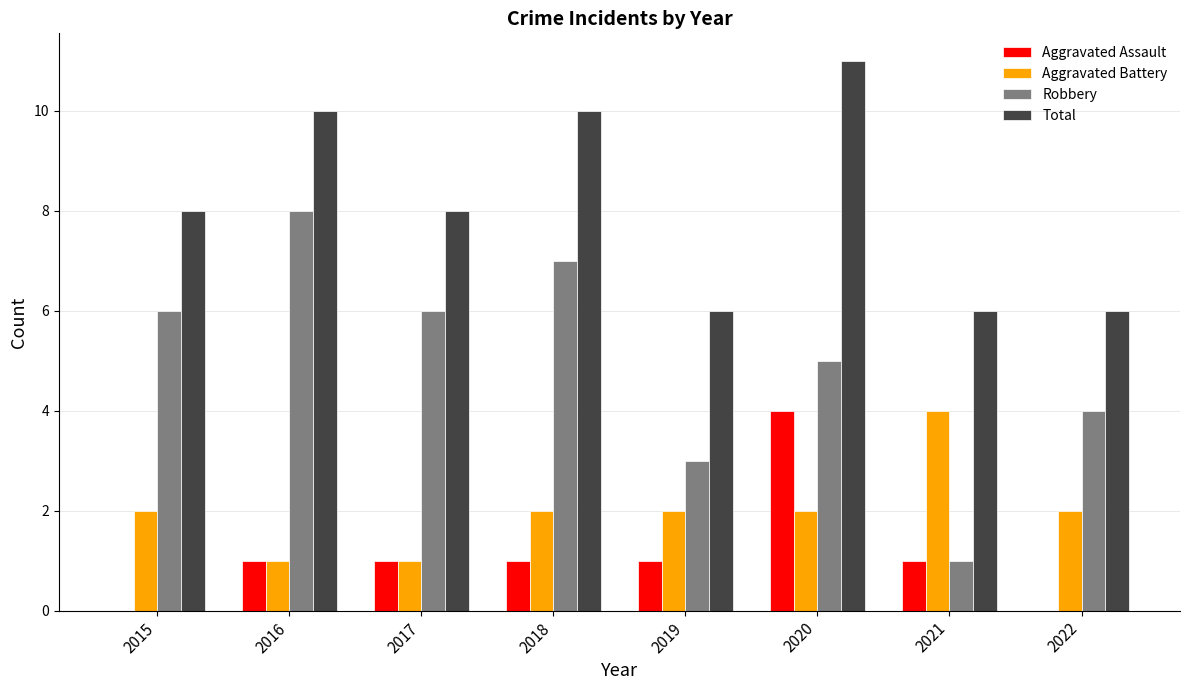

Which series has the largest range (max minus min)?

Robbery